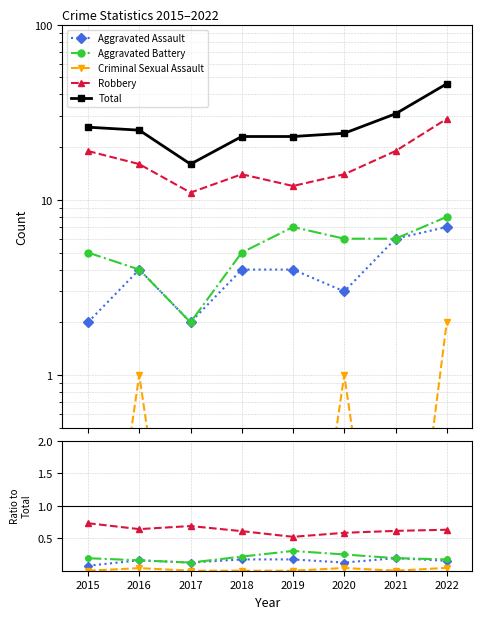

The Robbery series shows 0.5 at 2019. True or false?

True